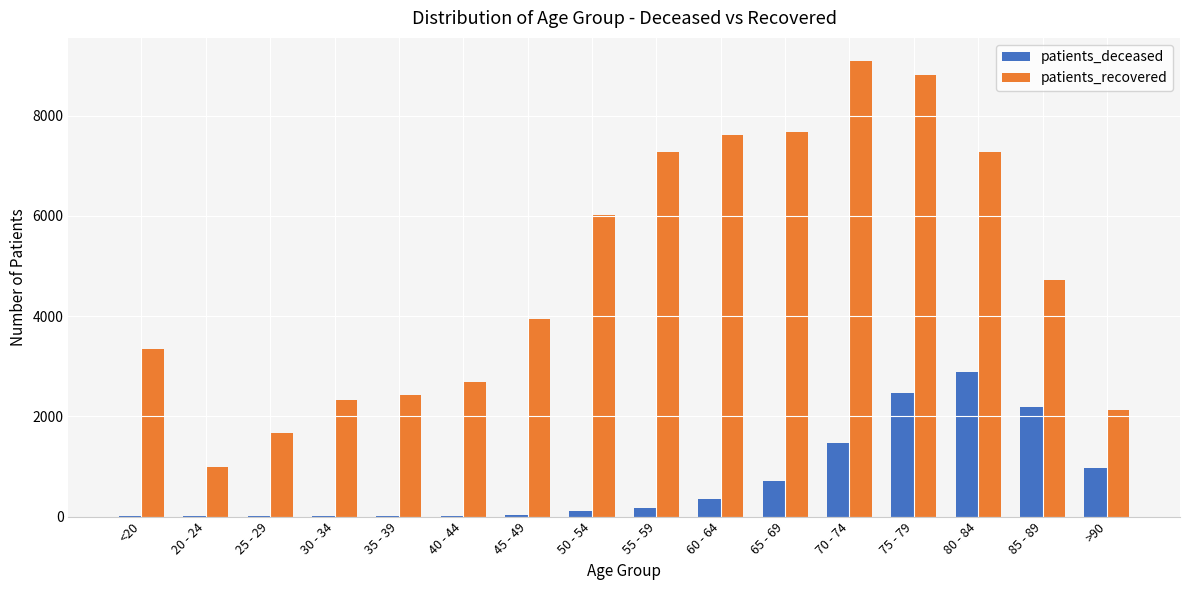

The value of patients_recovered at 30 - 34 is 3624. True or false?

False